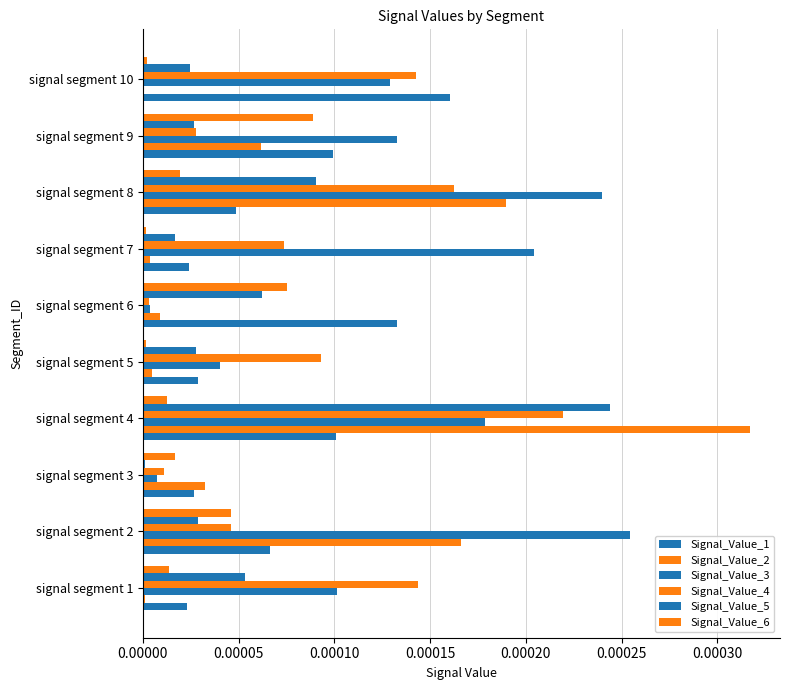

Which series has the largest total across all categories?

Signal_Value_3